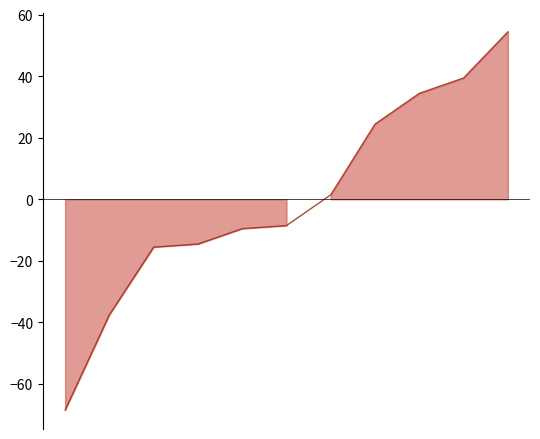

Rank the categories by value from lowest to highest.

0, 1, 2, 3, 4, 5, 6, 7, 8, 9, 10